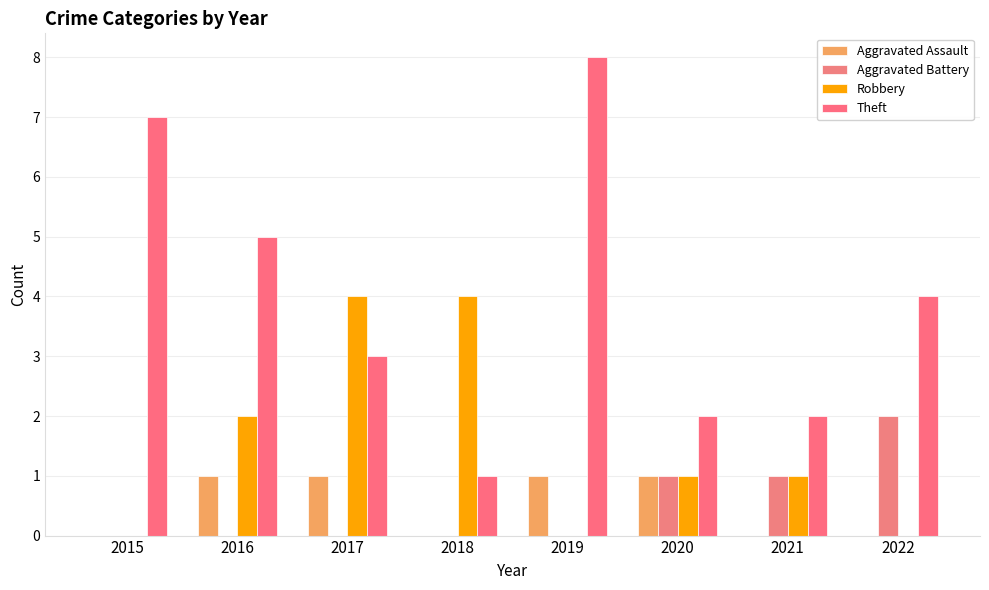

Reading left to right, what are all the values shown in this chart?

Aggravated Assault: 2015=0	2016=1	2017=1	2018=0	2019=1	2020=1	2021=0	2022=0
Aggravated Battery: 2015=0	2016=0	2017=0	2018=0	2019=0	2020=1	2021=1	2022=2
Robbery: 2015=0	2016=2	2017=4	2018=4	2019=0	2020=1	2021=1	2022=0
Theft: 2015=7	2016=5	2017=3	2018=1	2019=8	2020=2	2021=2	2022=4